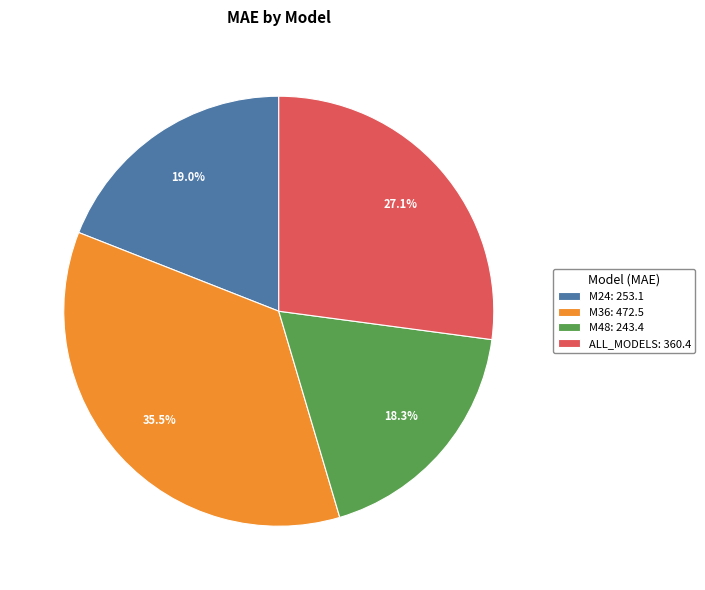

Combined, do M48 and M36 account for over 50%?

Yes